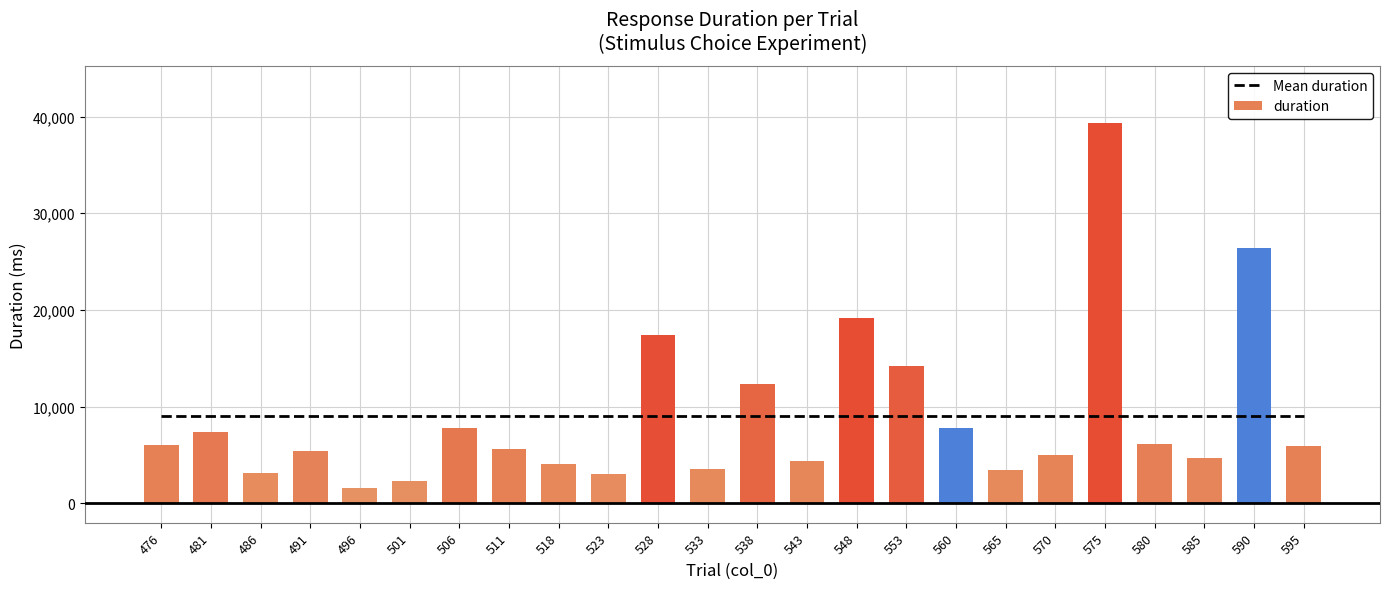

At which category is the sum across all series the highest?

575